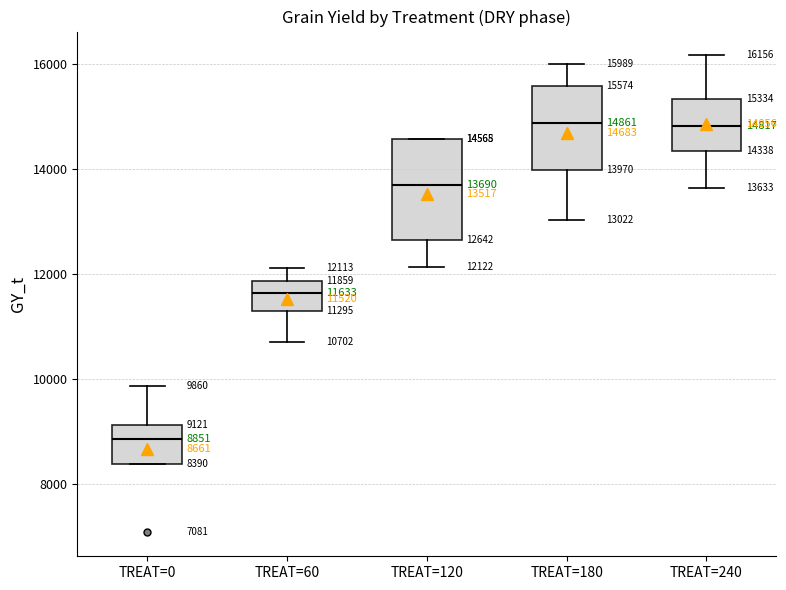

Which box has the lowest median line?

TREAT=0